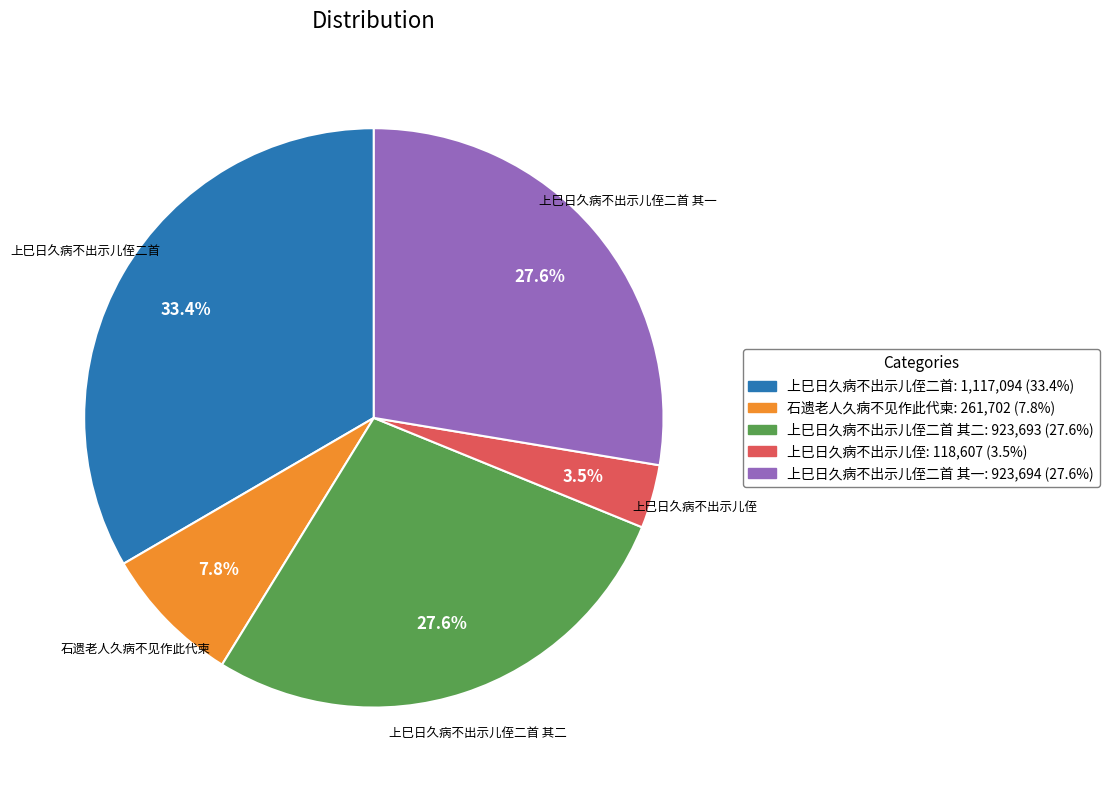

Is there a majority slice in this chart?

No